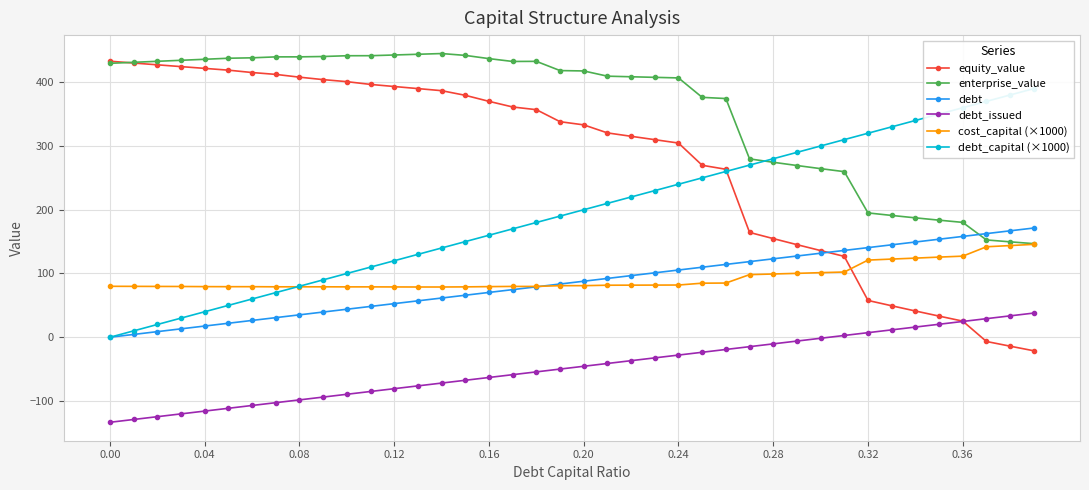

What is the lowest value of the enterprise_value series?

146.8